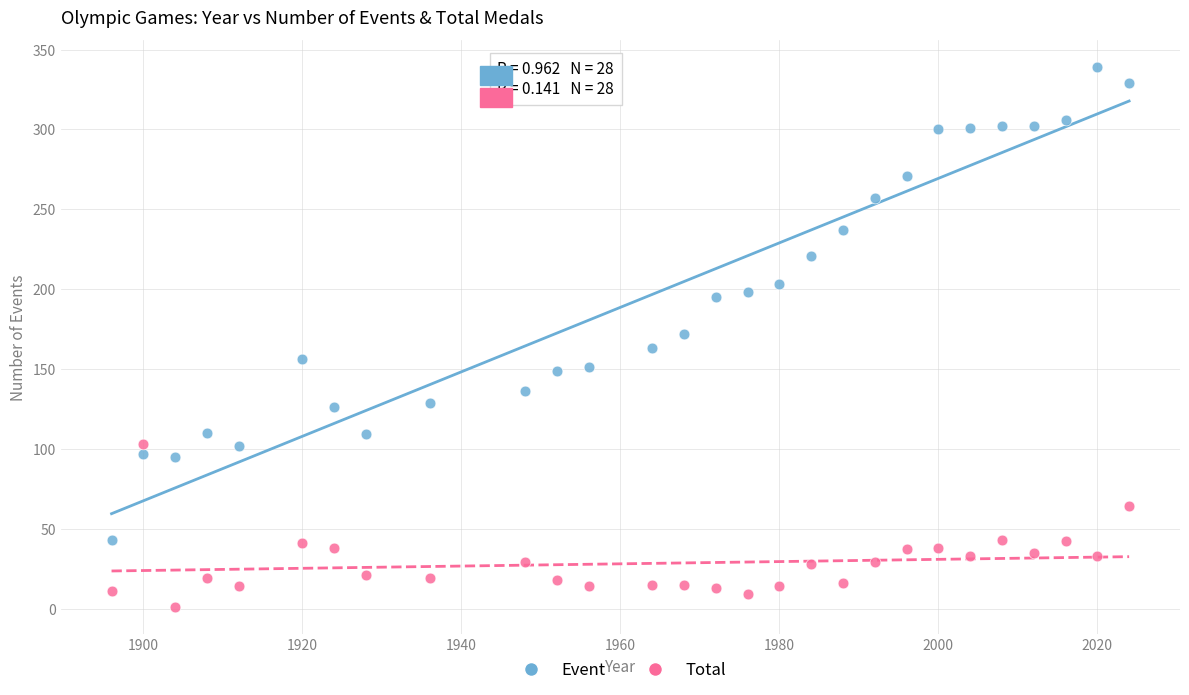

Which series contains the highest Y value?

Event